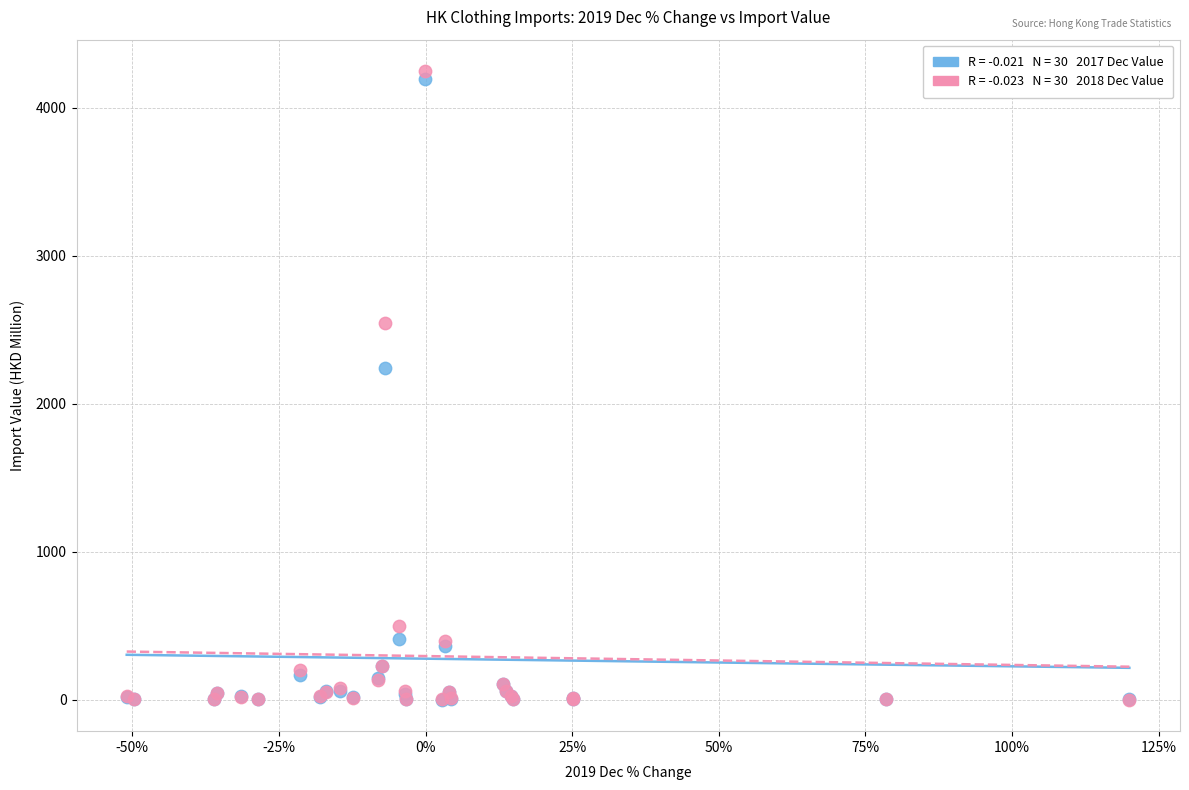

Across all series, what Y value is closest to 2125?

2244.5